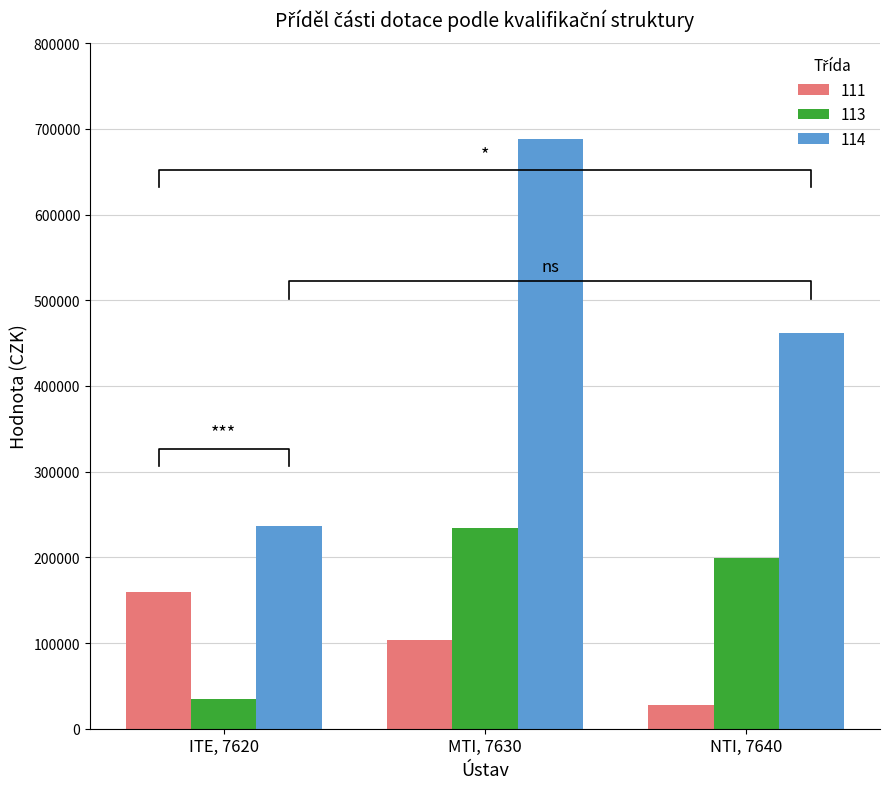

At which label does 114 first exceed 462000?

MTI, 7630